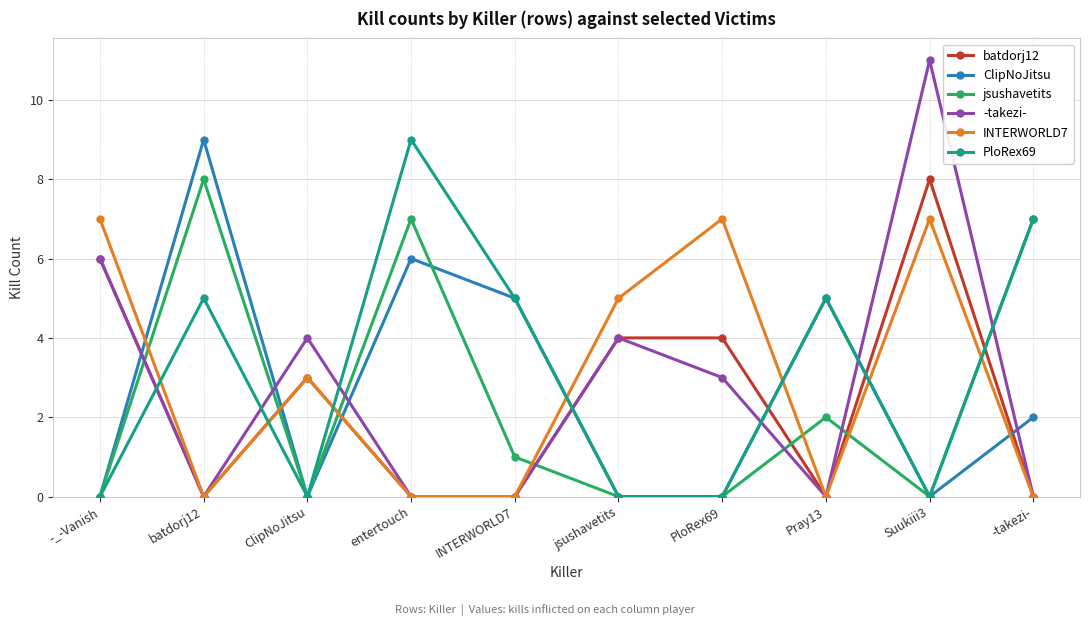

What is the spread (max minus min) of values at -_-Vanish?

7